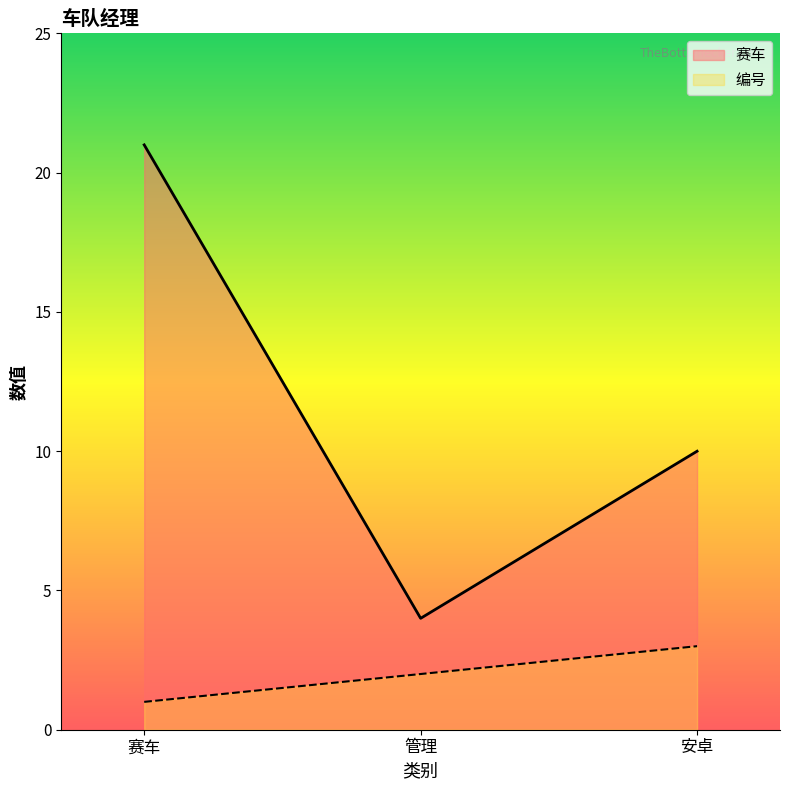

Does the chart display data point markers on the line(s)?

No